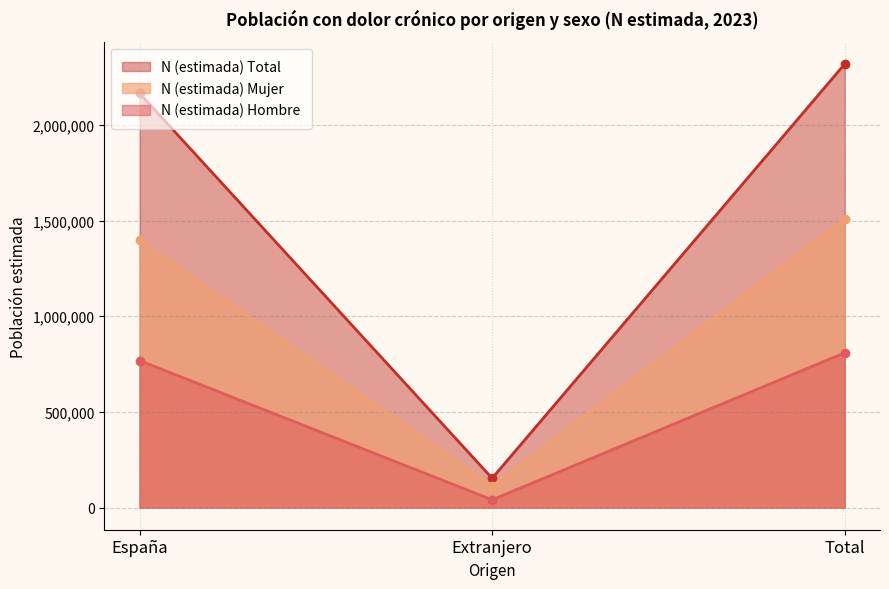

List the series in order of their overall mean, lowest first.

N (estimada) Hombre, N (estimada) Mujer, N (estimada) Total